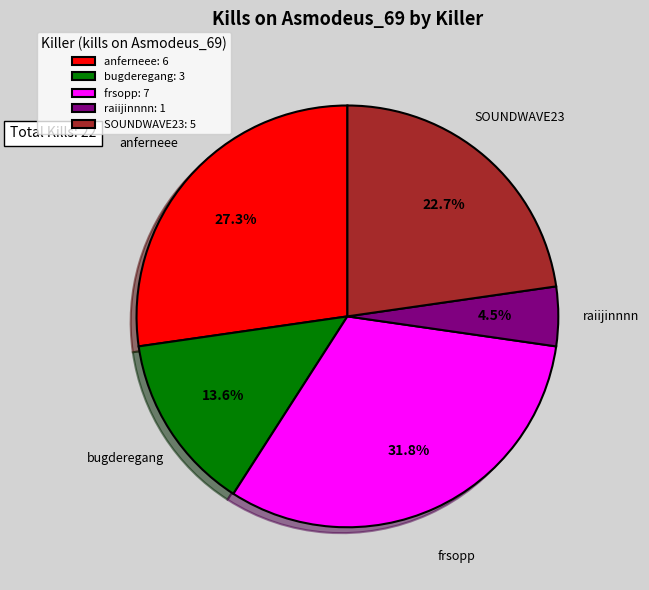

How many segments does this pie chart have?

5